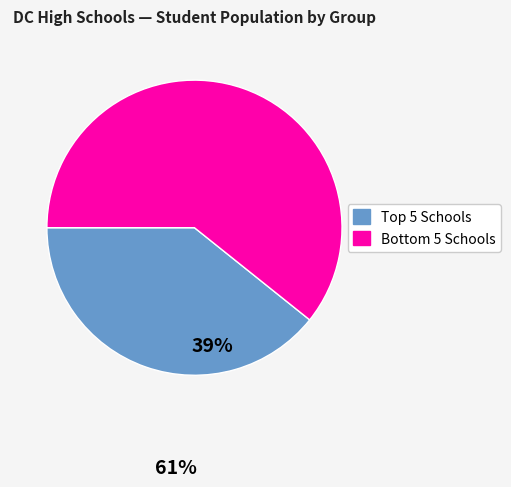

Is there any slice that represents more than half of the pie?

Yes